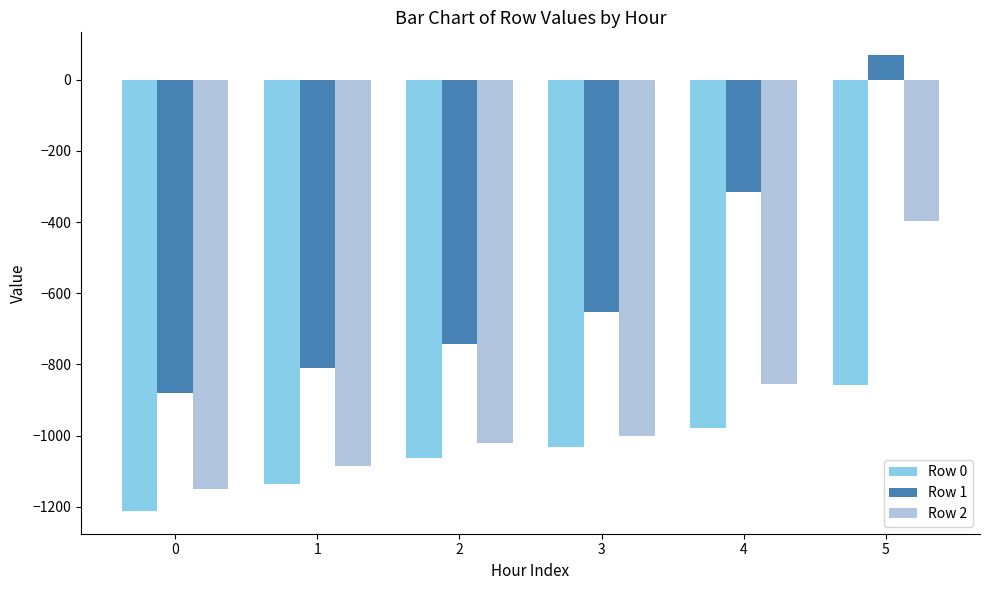

Reading left to right, transcribe all the data shown in this chart.

Row 0: 0=-1211.5	1=-1136.3	2=-1061.8	3=-1031.2	4=-977.6	5=-858.9
Row 1: 0=-879.3	1=-811.0	2=-743.5	3=-651.6	4=-316.1	5=69.3
Row 2: 0=-1150.3	1=-1086.2	2=-1021.5	3=-1002.0	4=-856.2	5=-396.7